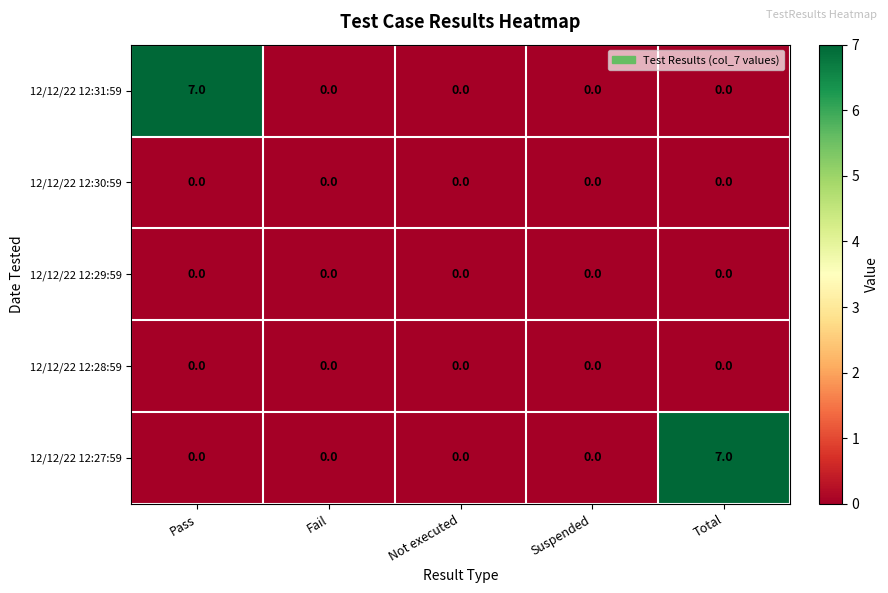

The value of 12/12/22 12:27:59 at Fail is 4. True or false?

False